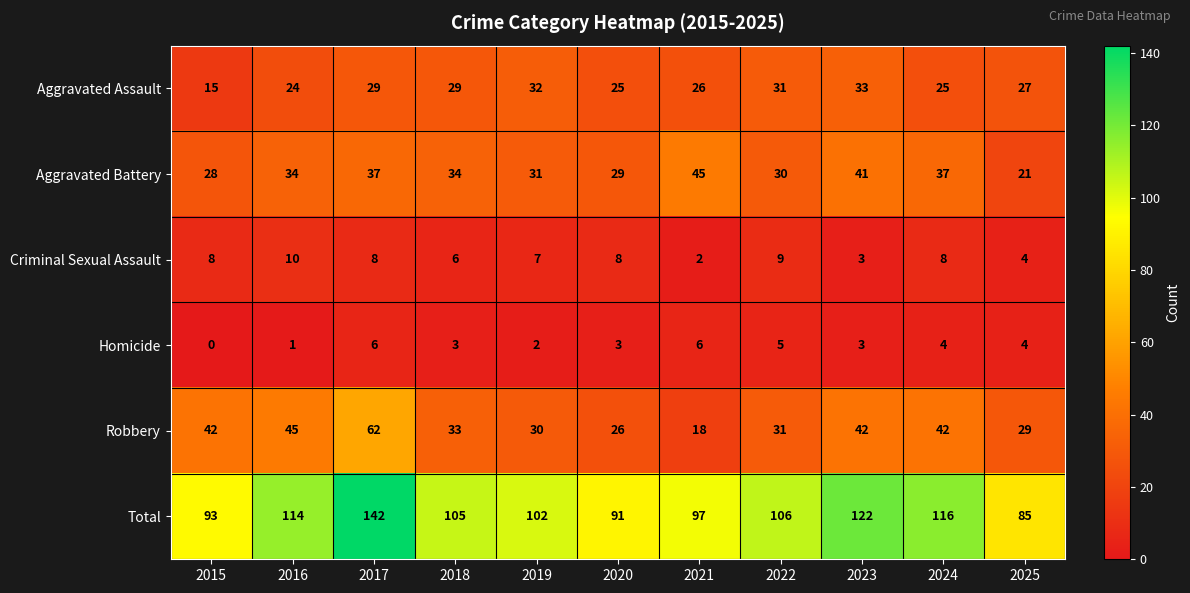

What value does the Robbery series have at 2021?

18